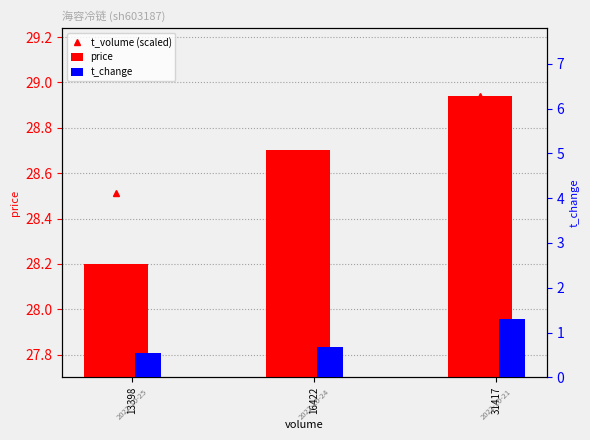

What is the difference between the maximum and minimum values in the t_change series?

0.8